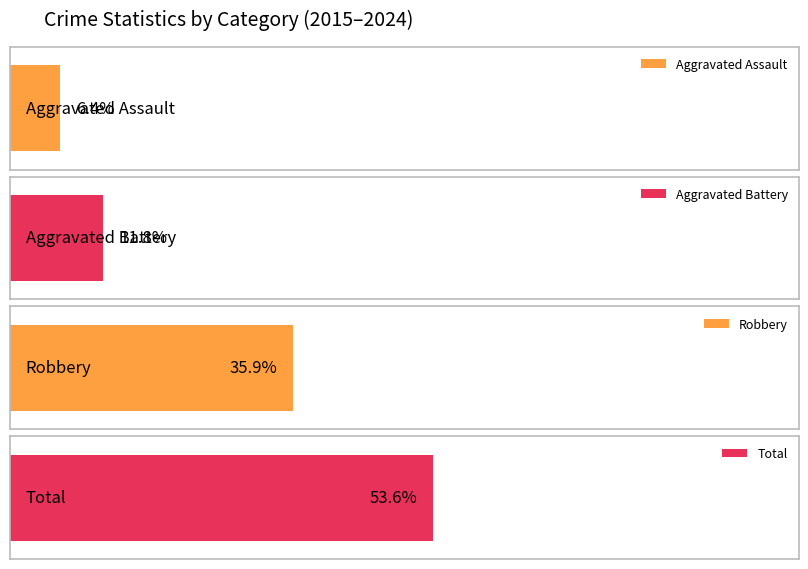

Which series has the largest range (max minus min)?

Robbery